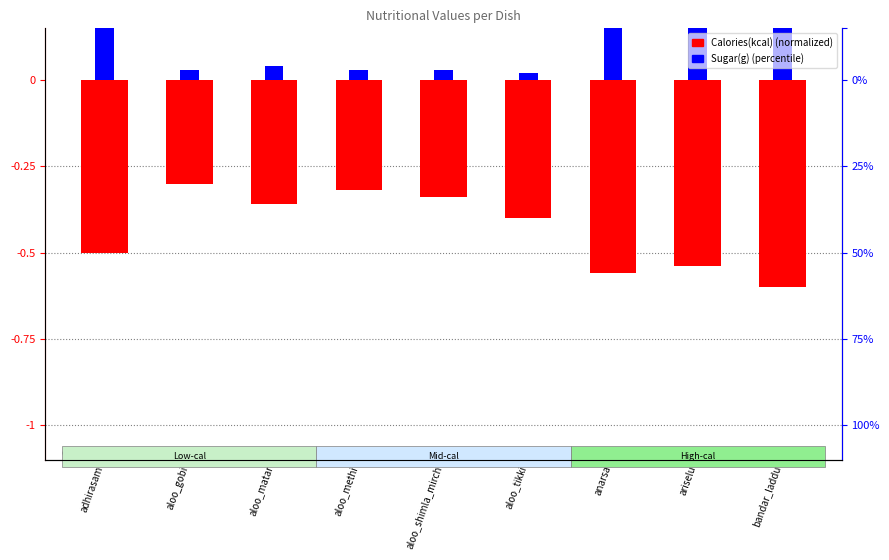

What is the sum of the Calories(kcal) values at aloo_gobi and aloo_tikki?

-0.7